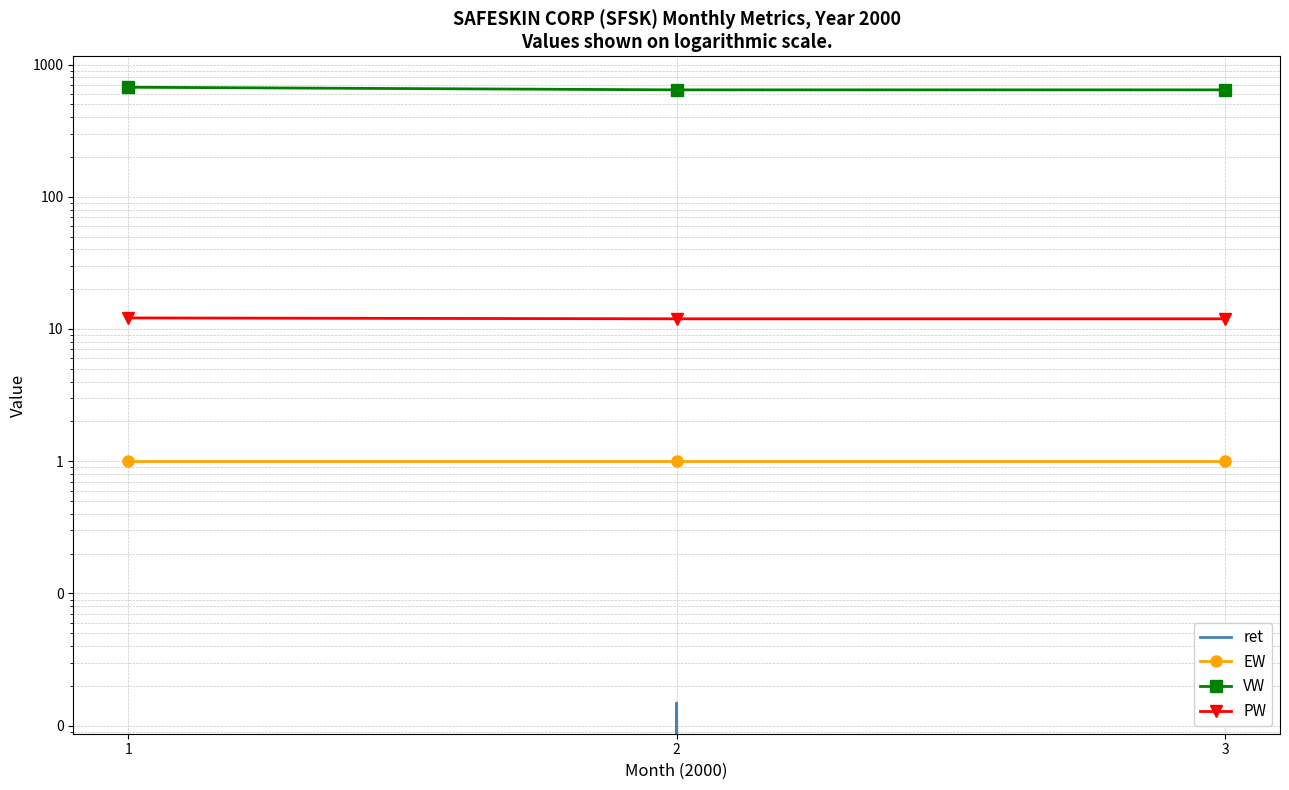

Reading left to right, list all the values displayed in this chart.

ret: 1=-0.0	2=0.0	3=0.0
EW: 1=1.0	2=1.0	3=1.0
VW: 1=673.1	2=643.1	3=643.1
PW: 1=12.1	2=11.9	3=11.9